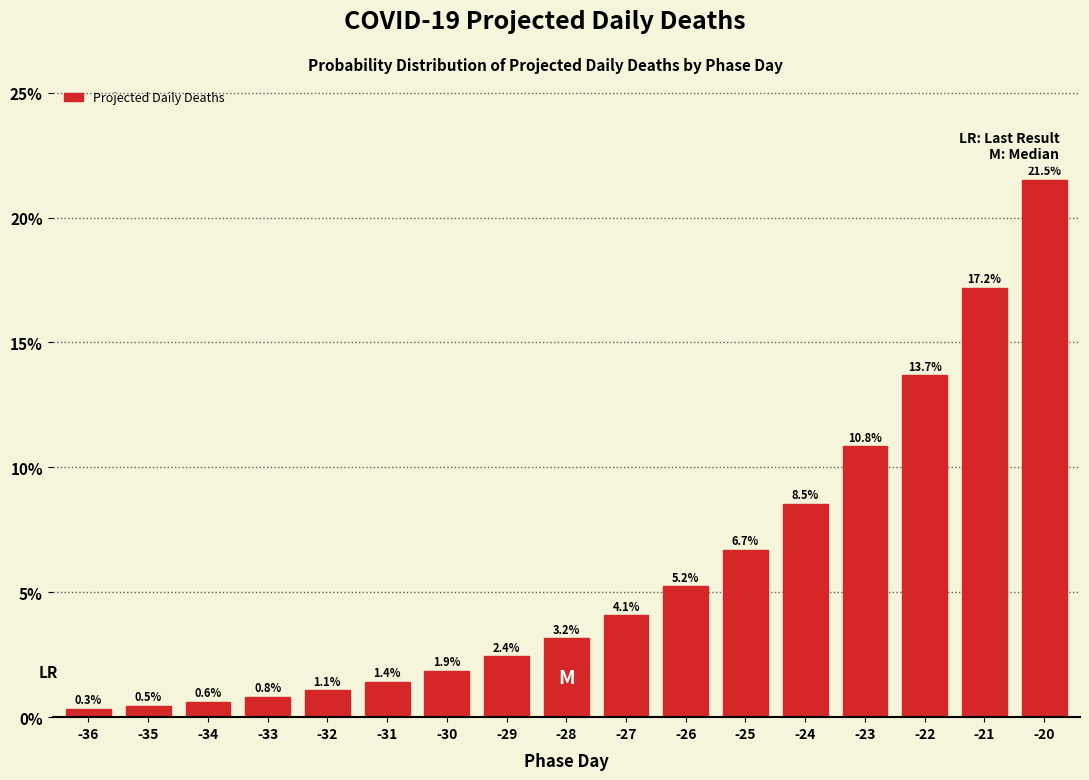

Reading left to right, what are all the values shown in this chart?

0.3	0.5	0.6	0.8	1.1	1.4	1.9	2.4	3.2	4.1	5.2	6.7	8.5	10.8	13.7	17.2	21.5